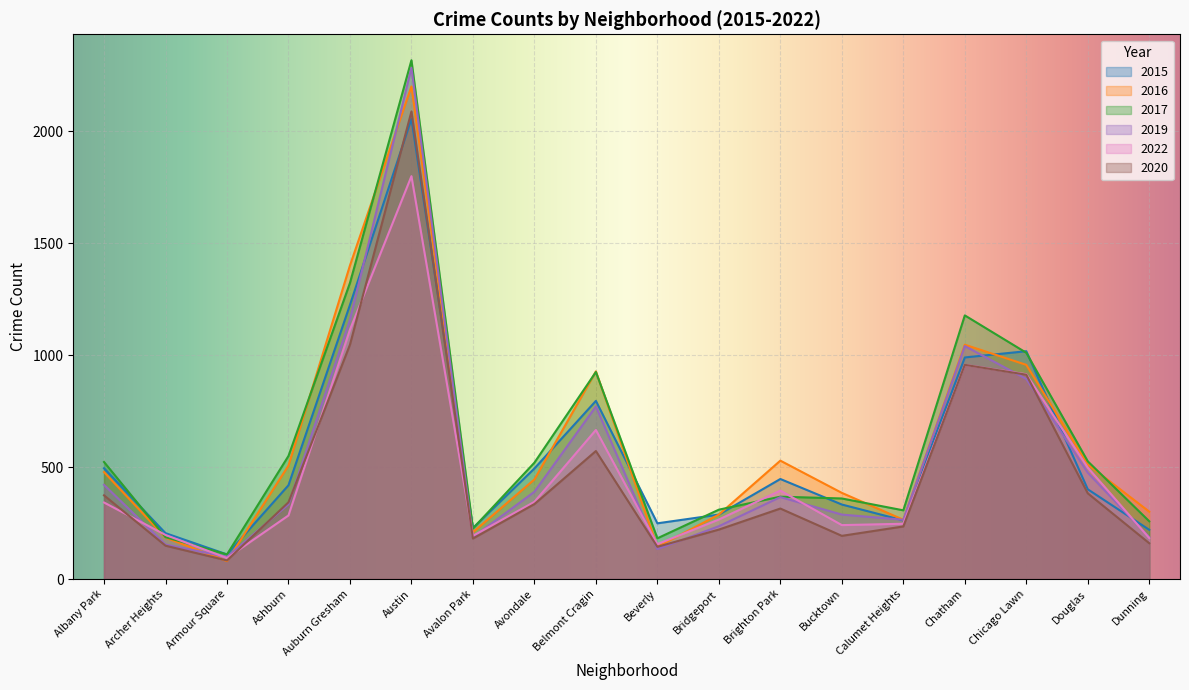

What is the difference between the highest and lowest values at Dunning?

141